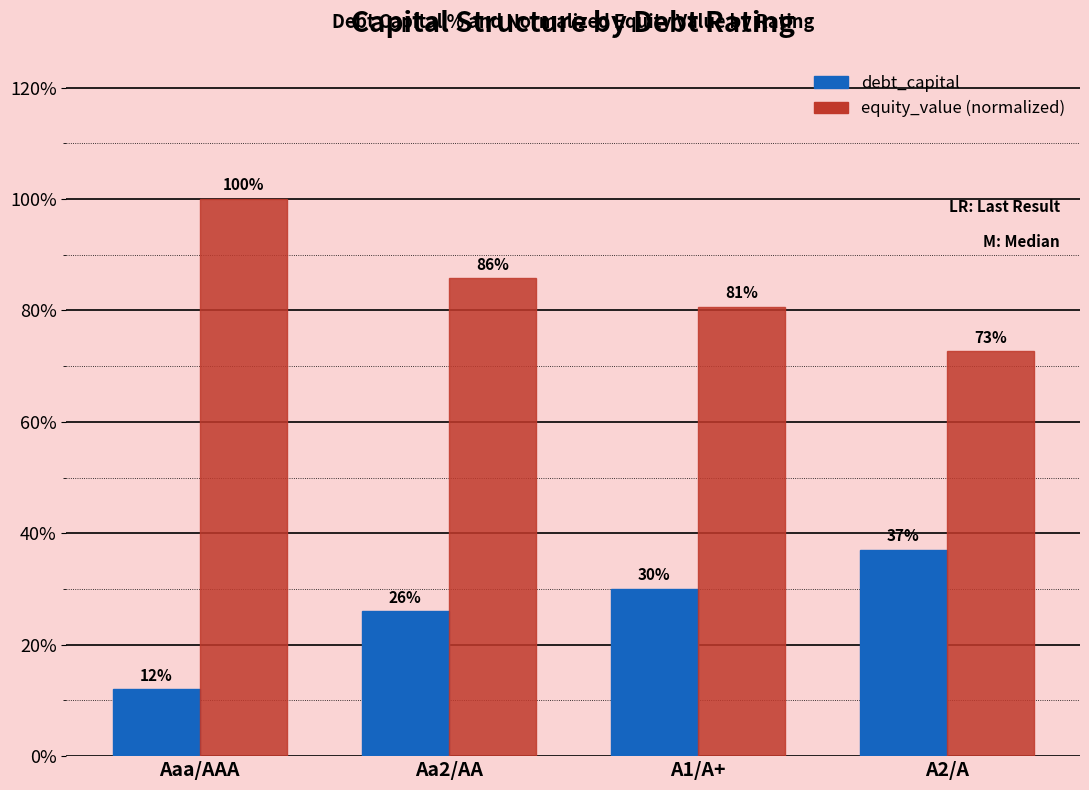

True or false: debt_capital has a value of 0.1 at Aaa/AAA.

True